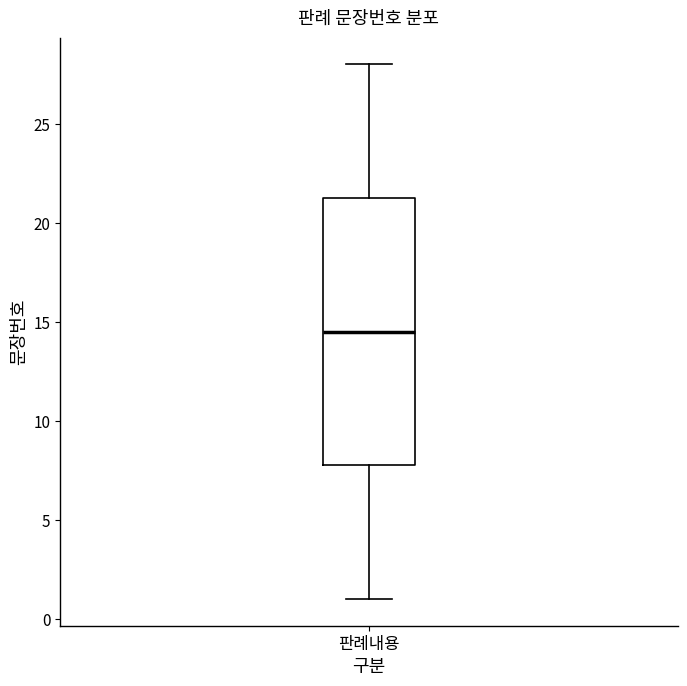

Where is the upper edge of the box for 판례내용 on the y-axis? The values are not printed on the chart, so give them approximately, as read against the axis.

21.5